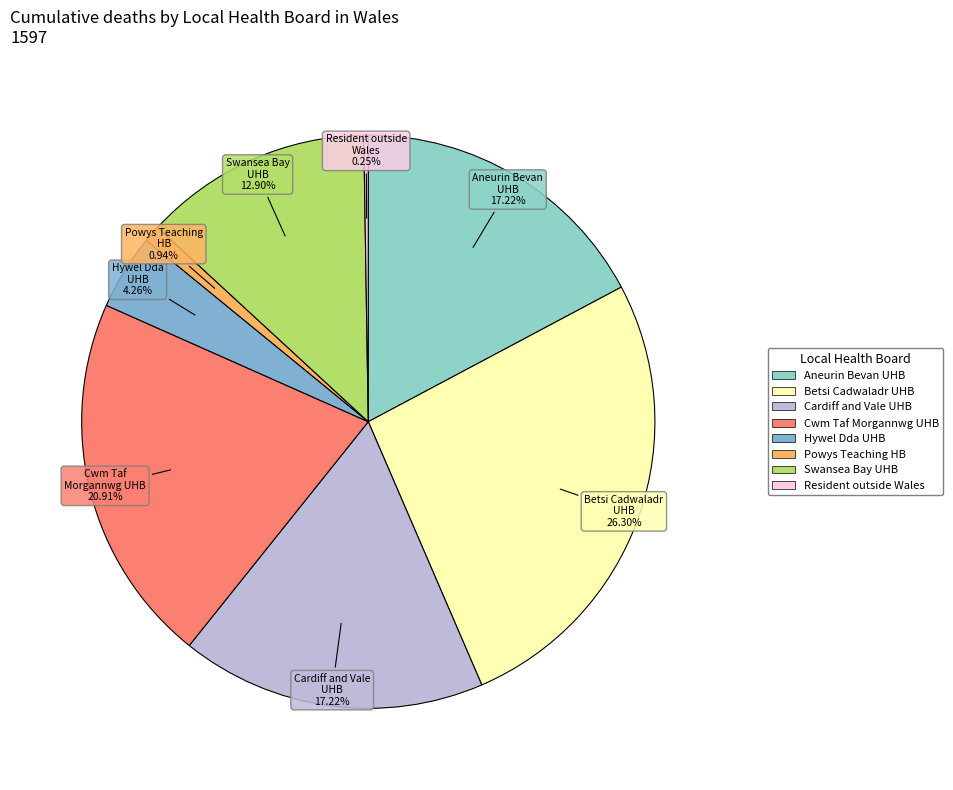

Which category has the biggest portion of the pie?

Betsi Cadwaladr UHB